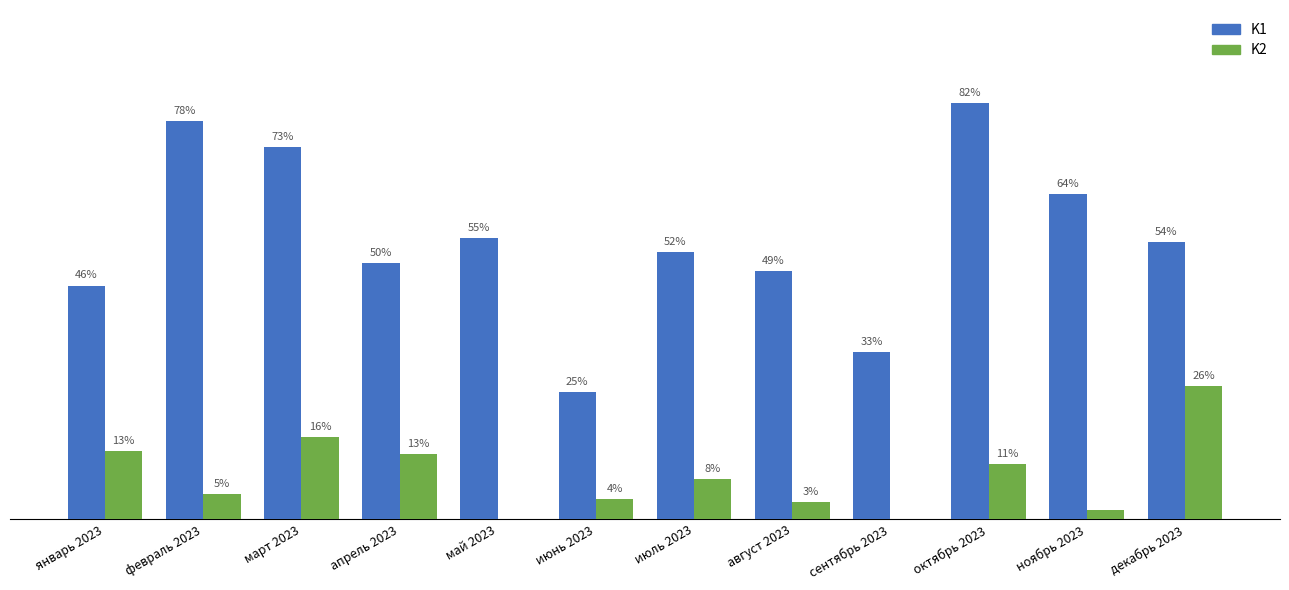

Reading left to right, transcribe all the data shown in this chart.

K1: январь 2023=0.5	февраль 2023=0.8	март 2023=0.7	апрель 2023=0.5	май 2023=0.6	июнь 2023=0.2	июль 2023=0.5	август 2023=0.5	сентябрь 2023=0.3	октябрь 2023=0.8	ноябрь 2023=0.6	декабрь 2023=0.5
K2: январь 2023=0.1	февраль 2023=0.1	март 2023=0.2	апрель 2023=0.1	май 2023=0.0	июнь 2023=0.0	июль 2023=0.1	август 2023=0.0	сентябрь 2023=0.0	октябрь 2023=0.1	ноябрь 2023=0.0	декабрь 2023=0.3